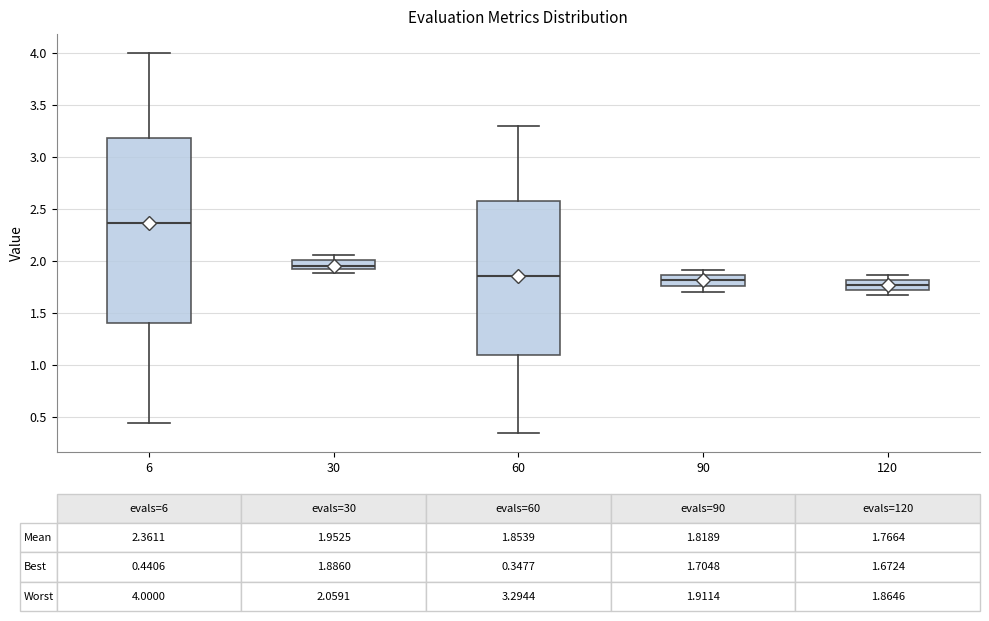

Comparing the boxes themselves (not the whiskers), which one is the tallest?

6